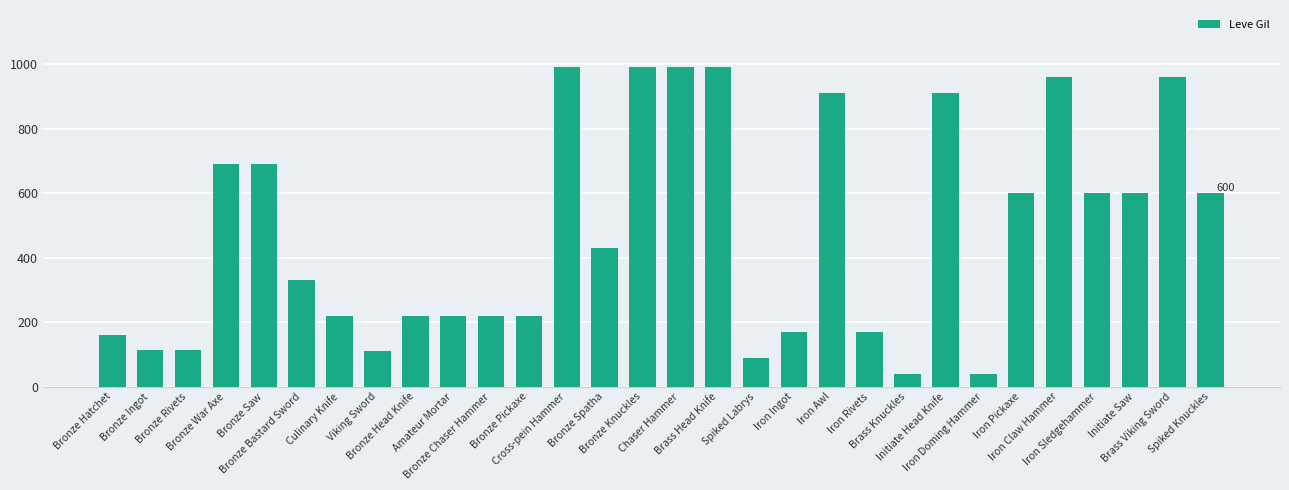

What is the smallest value displayed?

40